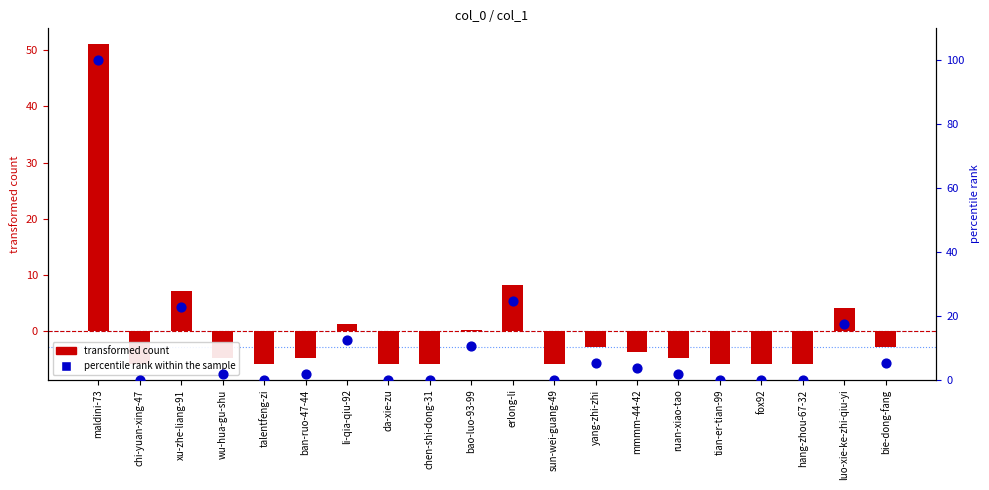

Is the value of percentile rank within the sample at ruan-xiao-tao greater than the value of transformed count at talentfeng-zi?

Yes